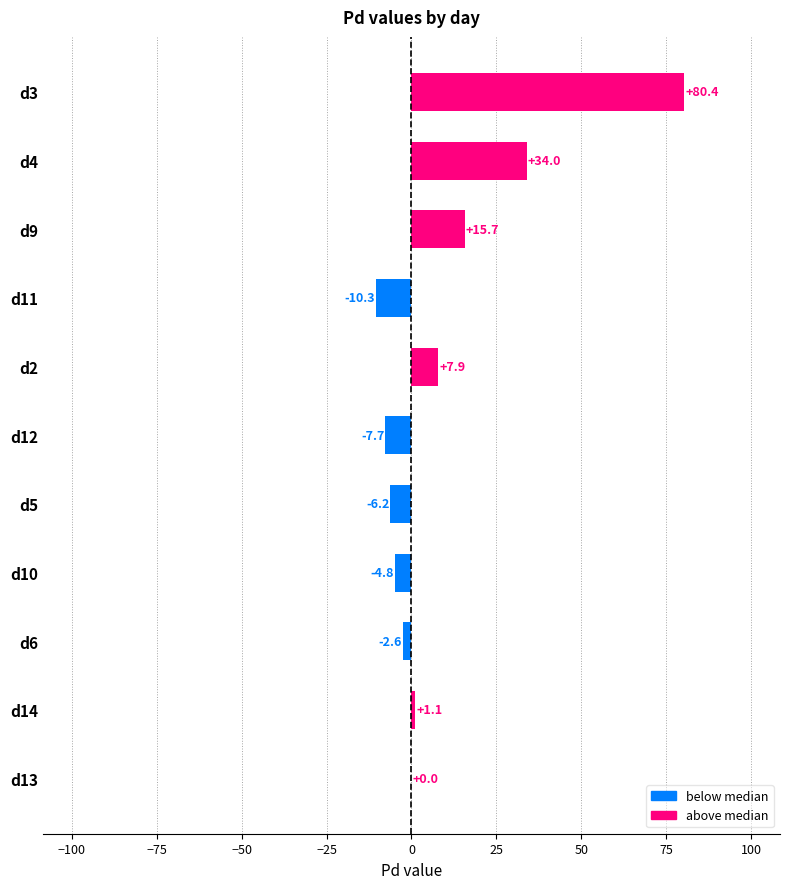

What is the average value?

9.8